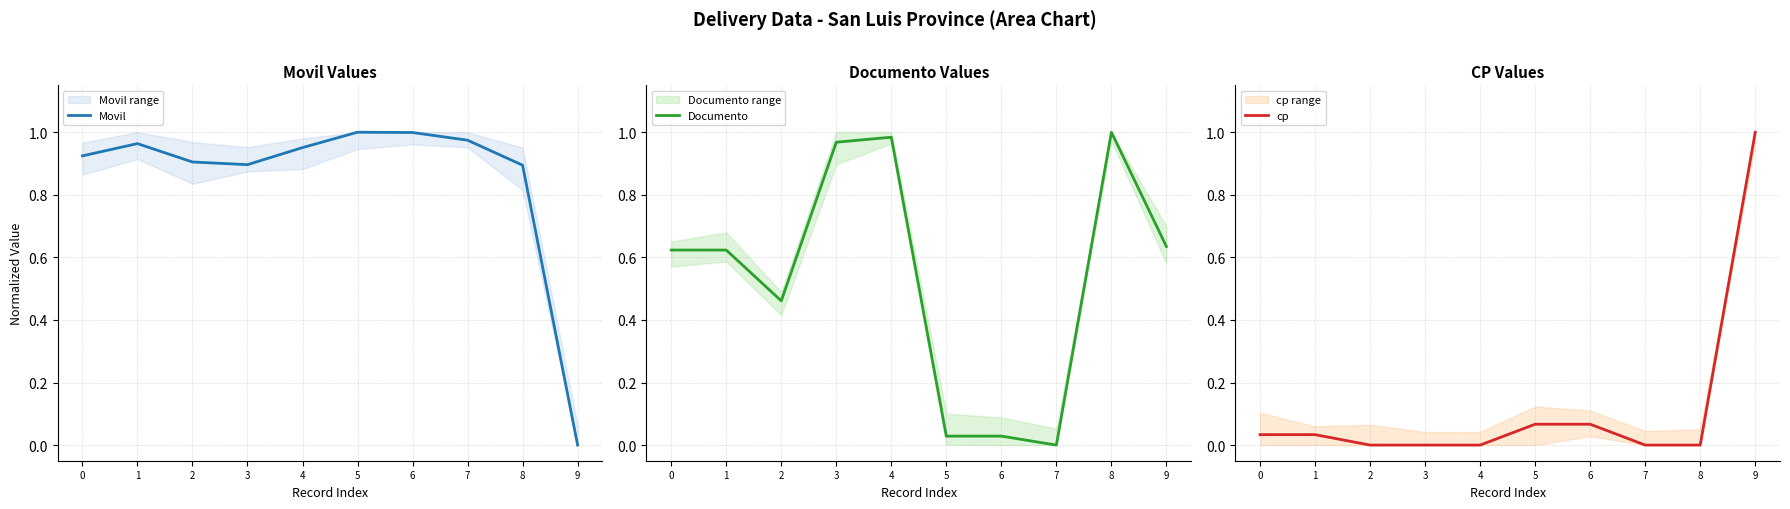

List the series in order of their overall mean, lowest first.

cp, Documento, Movil